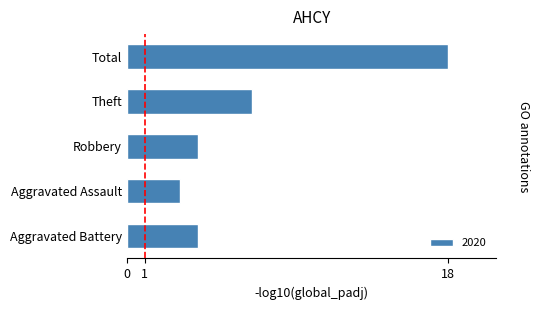

What is the average value?

7